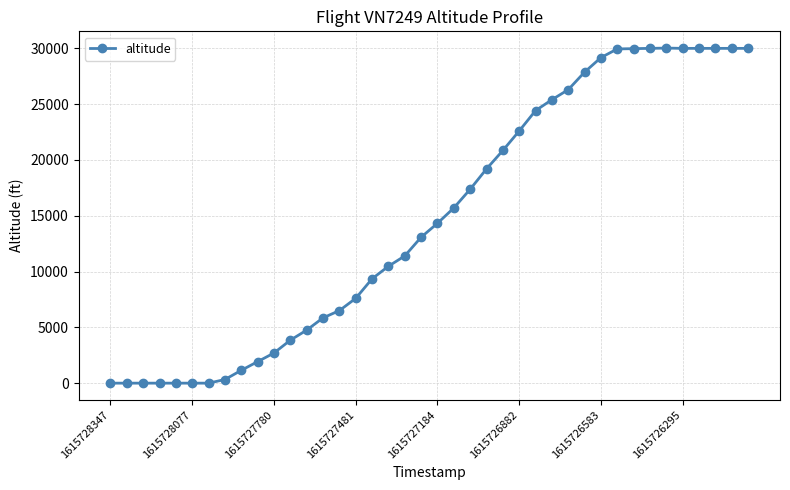

What is the greatest value displayed?

30025